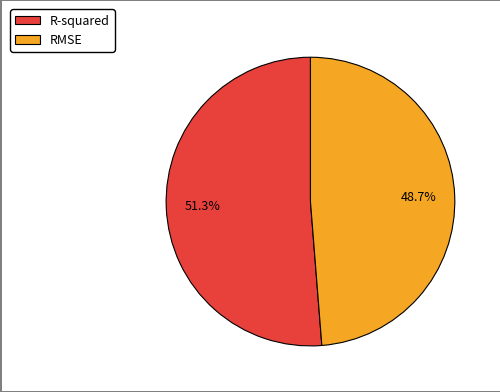

To the nearest percent, what portion does RMSE represent?

49%